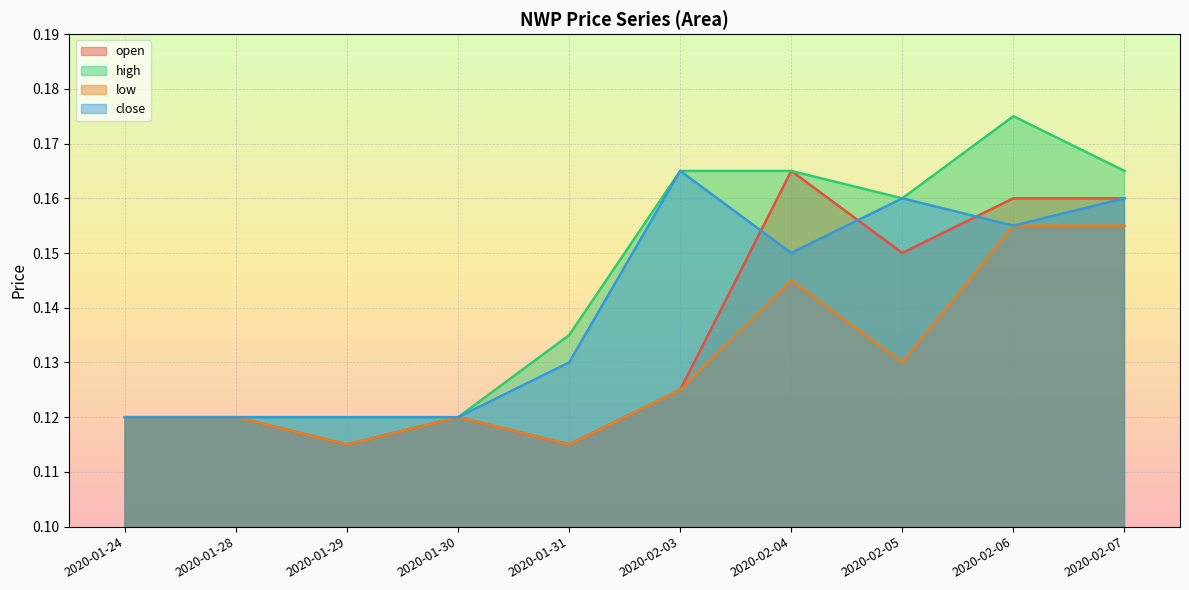

In low, how many points are higher than both neighbors (excluding endpoints)?

2